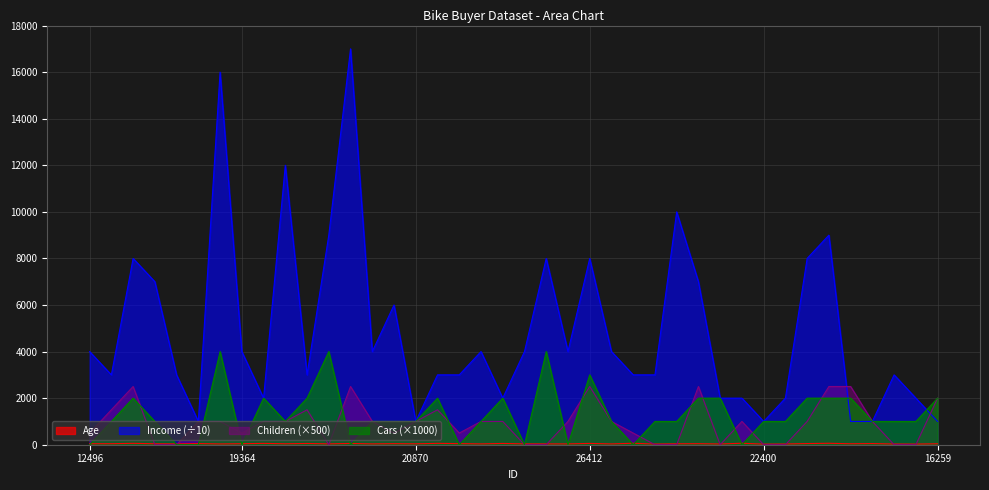

Between 21564 and 18484, which series saw the biggest shift?

Cars